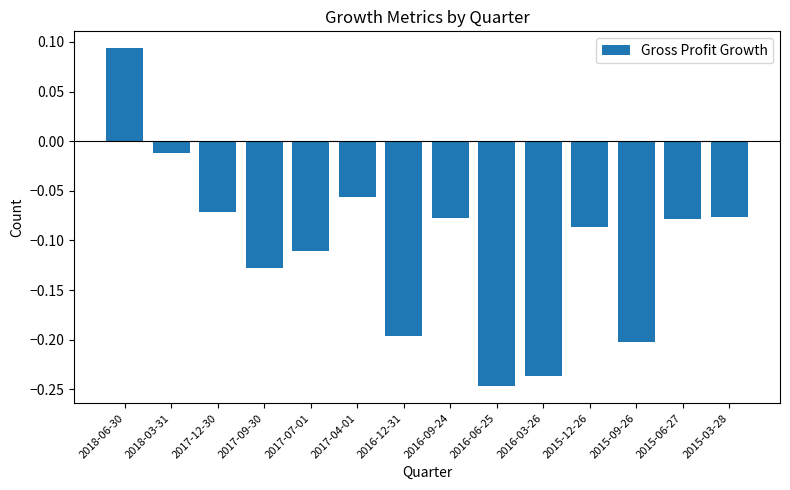

Where is the data nearest to the value 0?

2018-03-31